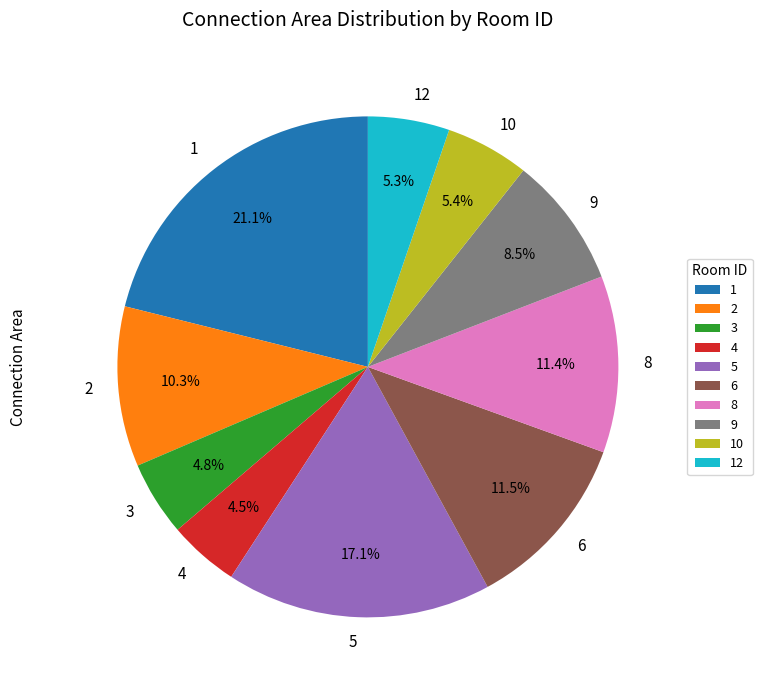

To the nearest percent, what is the difference between the largest and smallest slice percentages?

17%